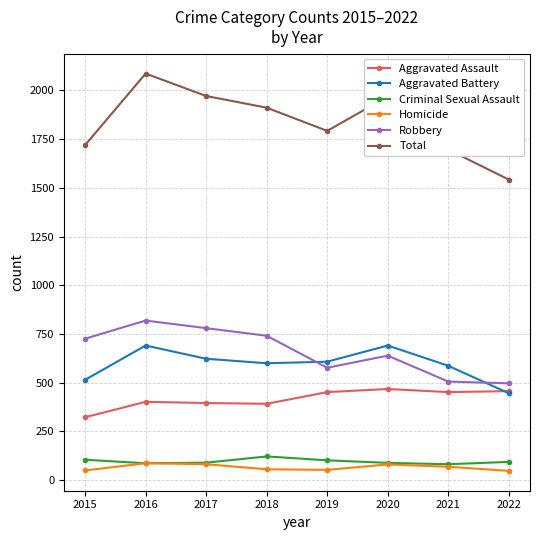

What is the spread (max minus min) of values at 2015?

1669